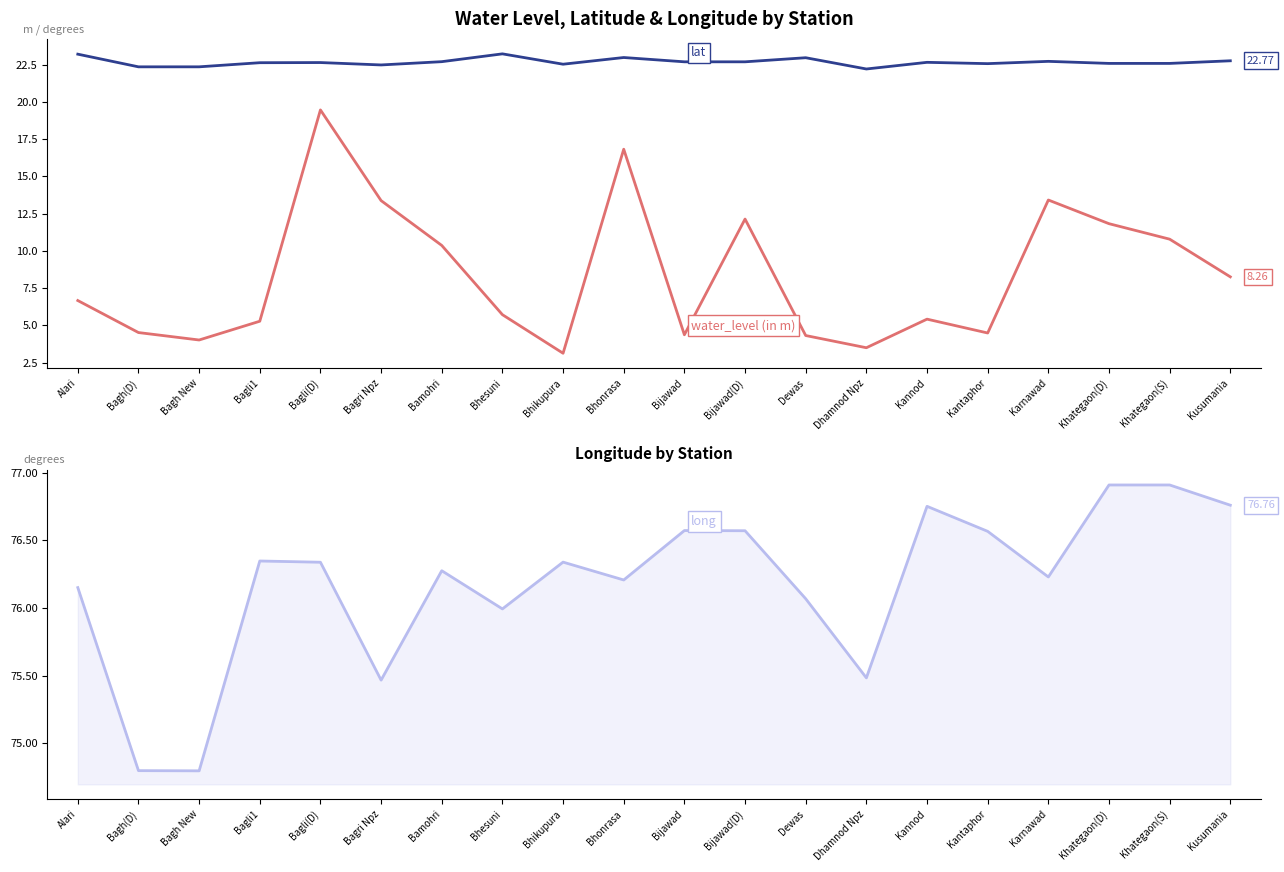

Which label corresponds to the largest value in the chart?

Khategaon(D)